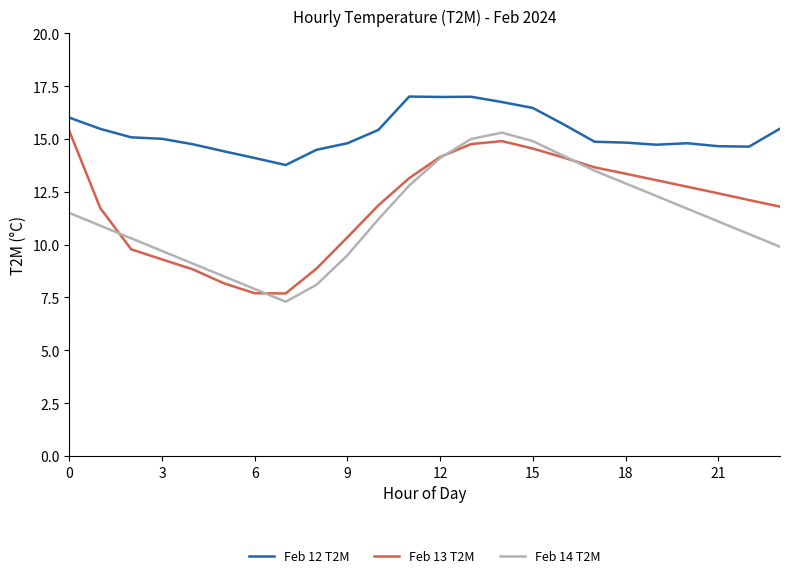

What is the maximum value shown in the chart?

17.0